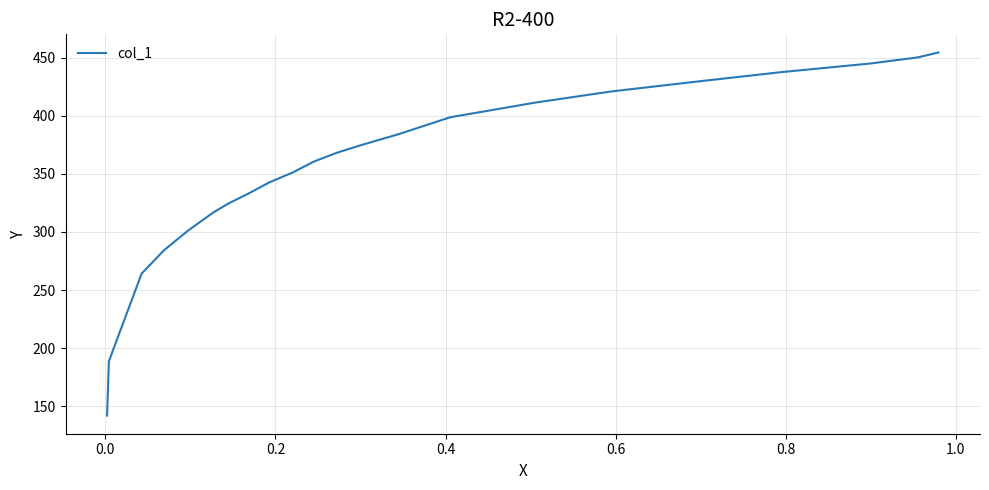

True or false: the data has more than 1 interior local peaks.

False